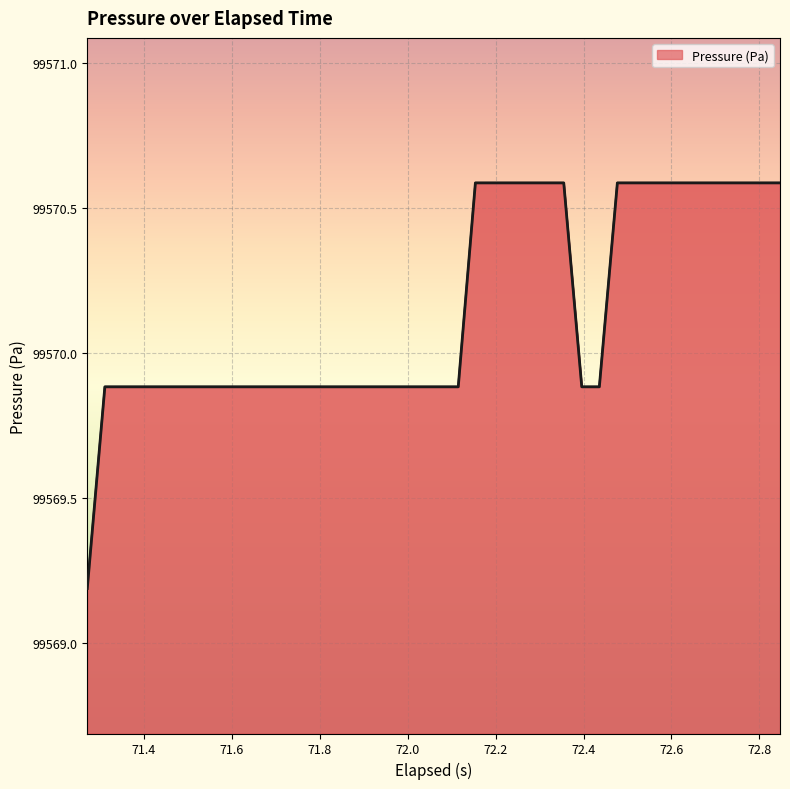

What is the greatest value displayed?

99570.6